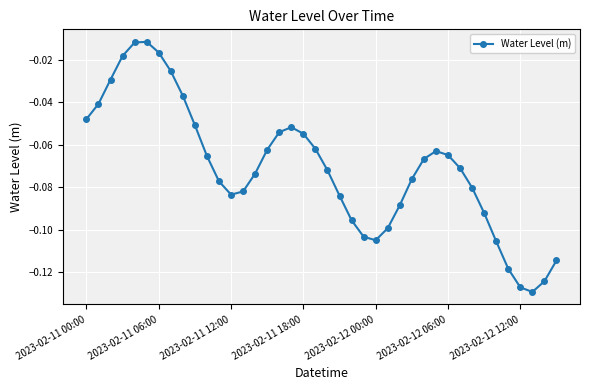

True or false: the data has more than 1 interior local peaks.

True